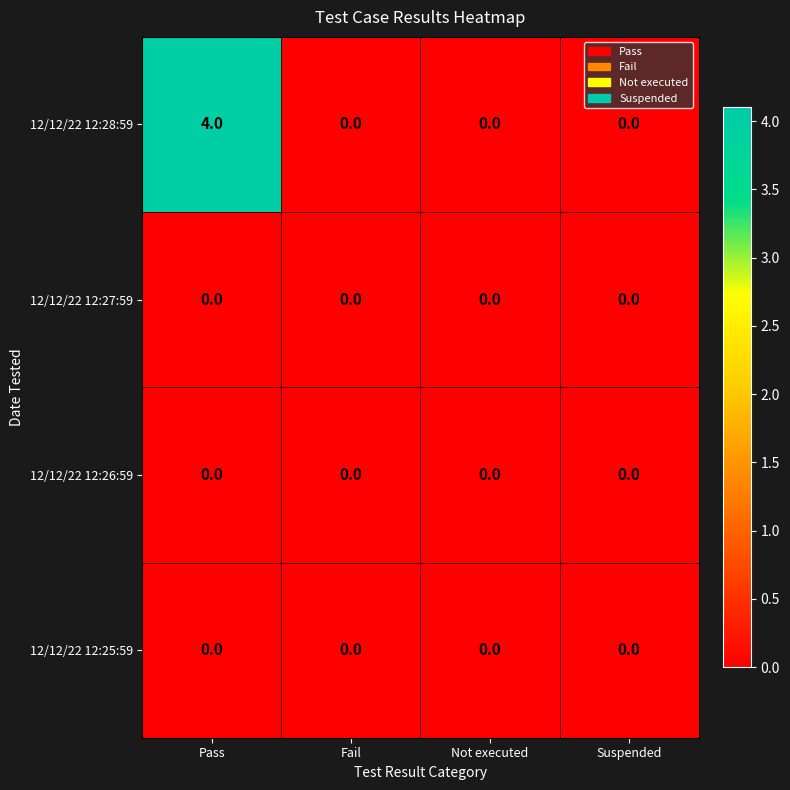

Reading left to right, extract all data points from this chart.

12/12/22 12:28:59: 4	0	0	0
12/12/22 12:27:59: 0	0	0	0
12/12/22 12:26:59: 0	0	0	0
12/12/22 12:25:59: 0	0	0	0